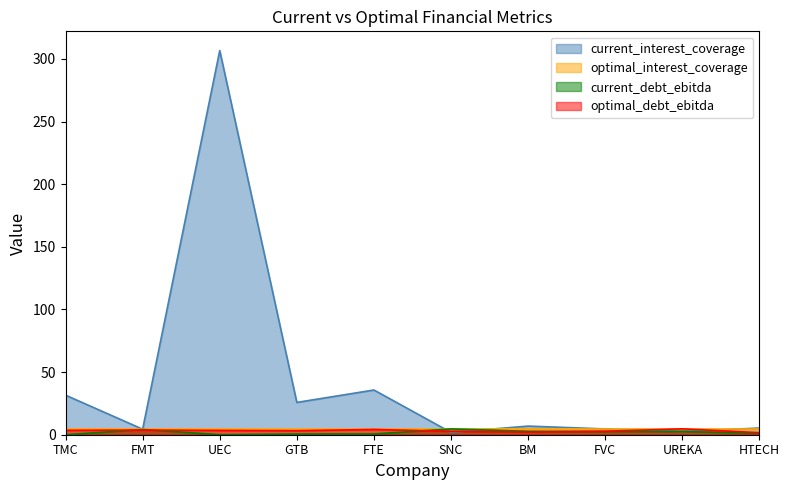

At which category does current_debt_ebitda reach its first local peak?

FMT